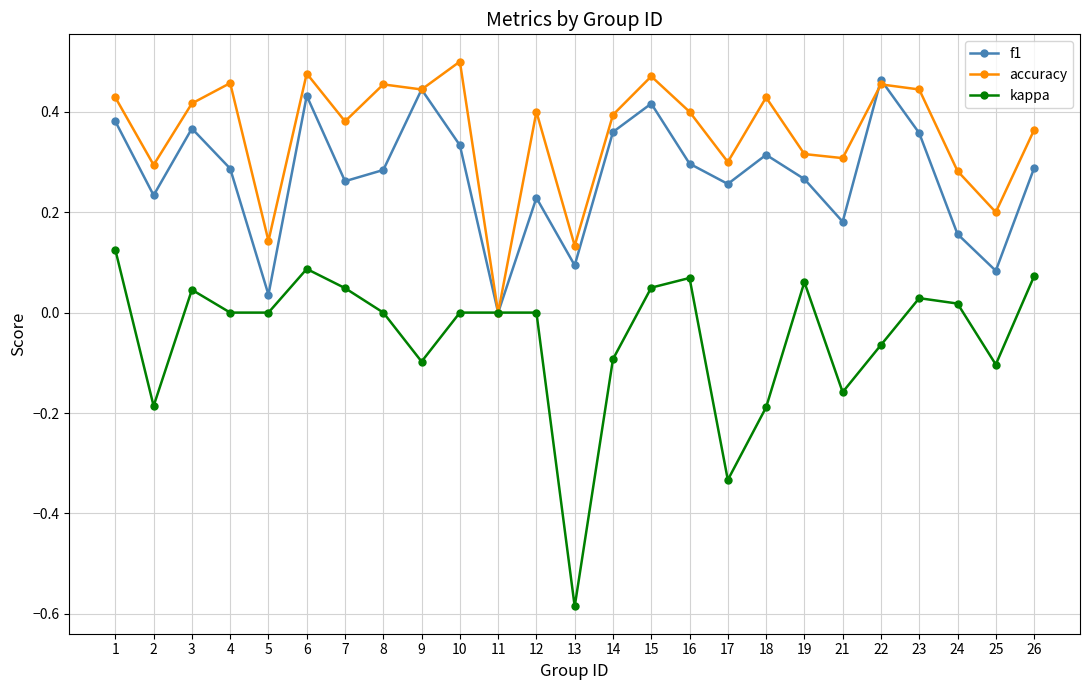

At which category does the chart reach its minimum across all series?

13